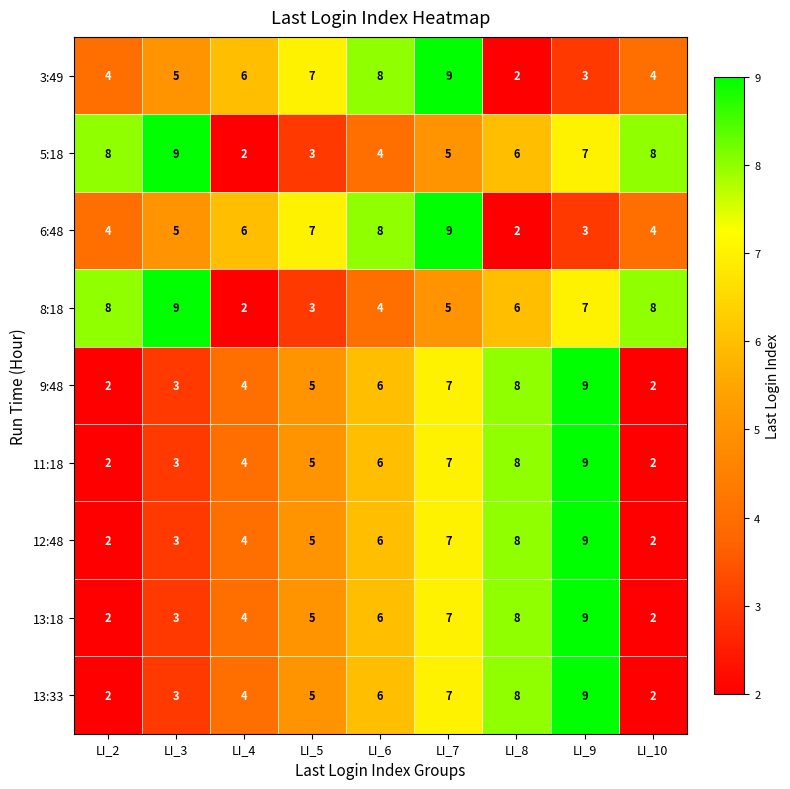

Count the 12:48 values in the range 3 to 7.

5